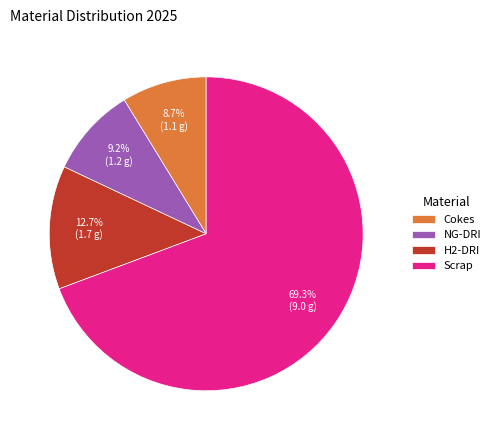

Which category has the biggest portion of the pie?

Scrap